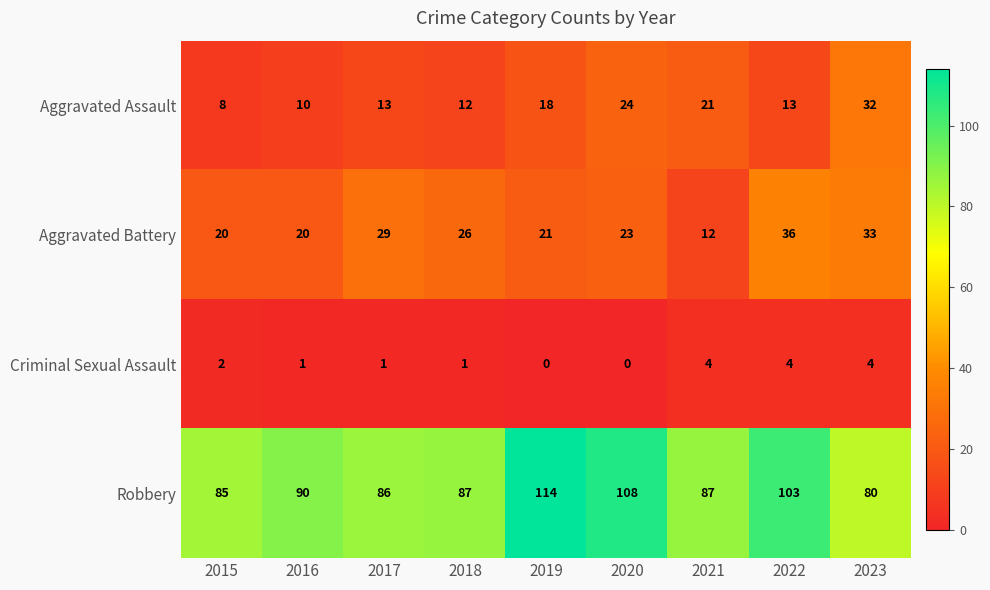

At how many categories does at least one series exceed 73?

9